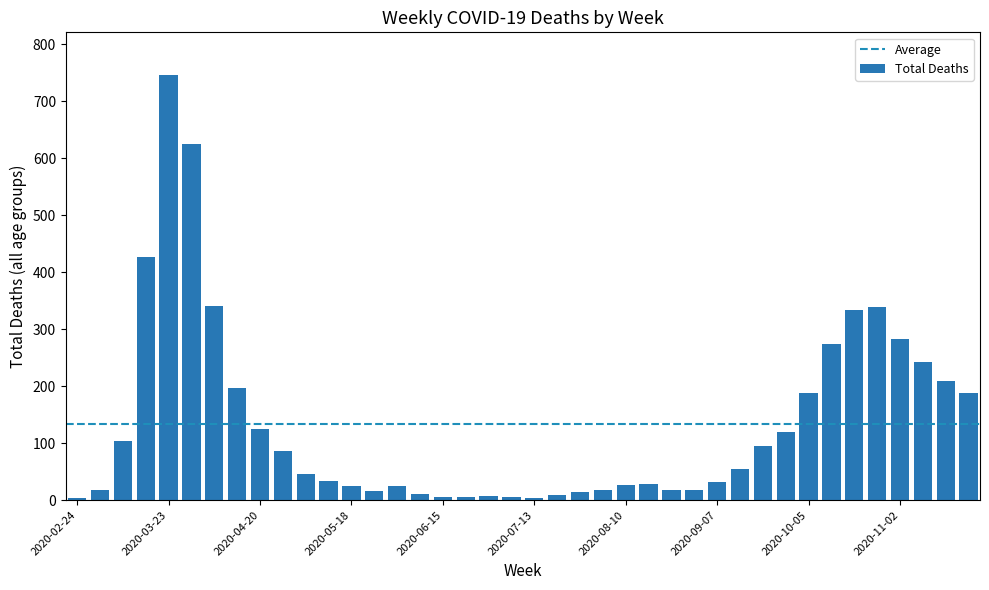

What is the difference between the second highest and minimum values?

622